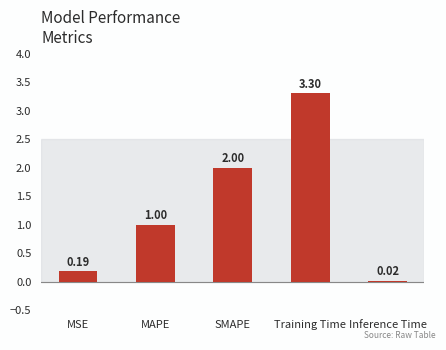

How many distinct data groups are displayed?

1